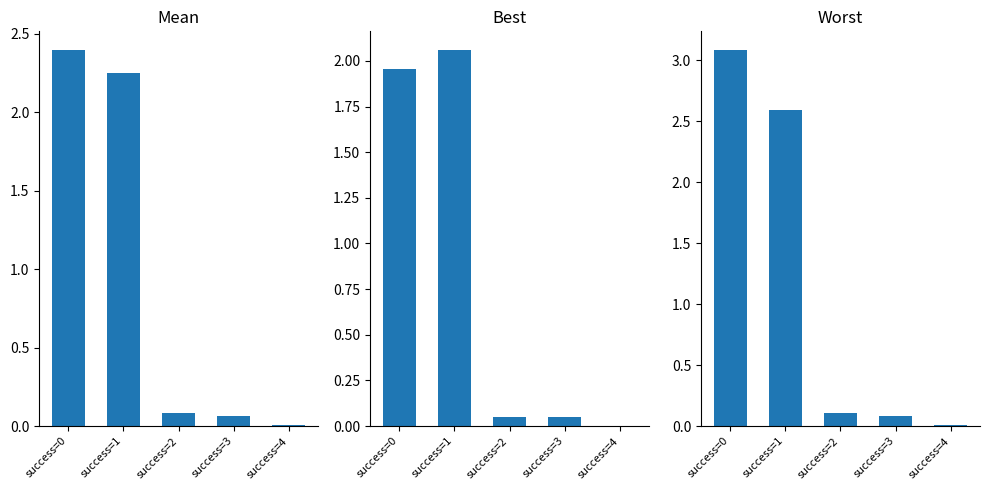

How many distinct data groups are displayed?

3